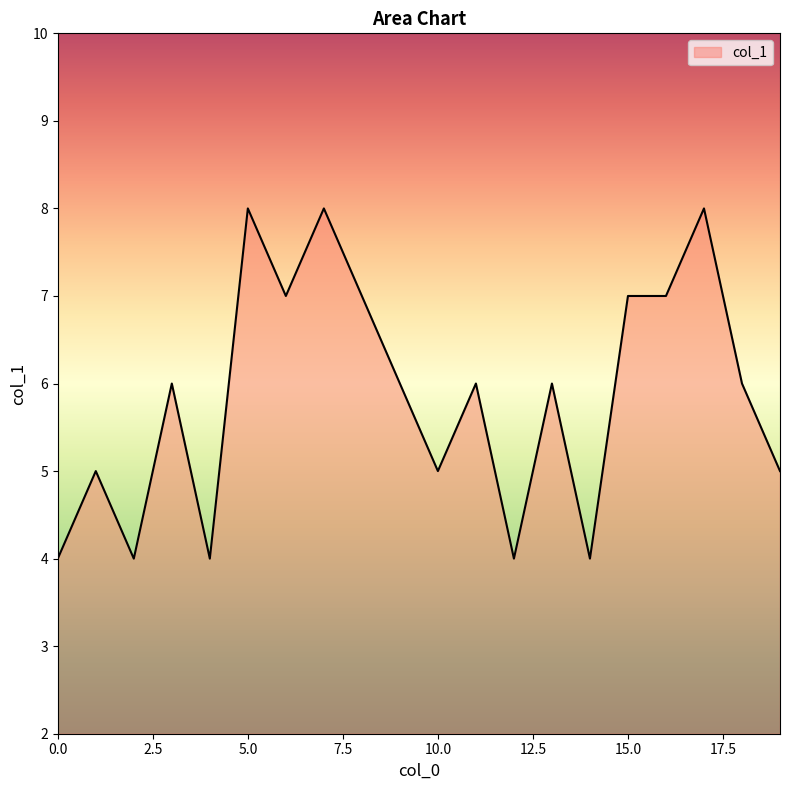

Does the chart have visible grid lines?

No